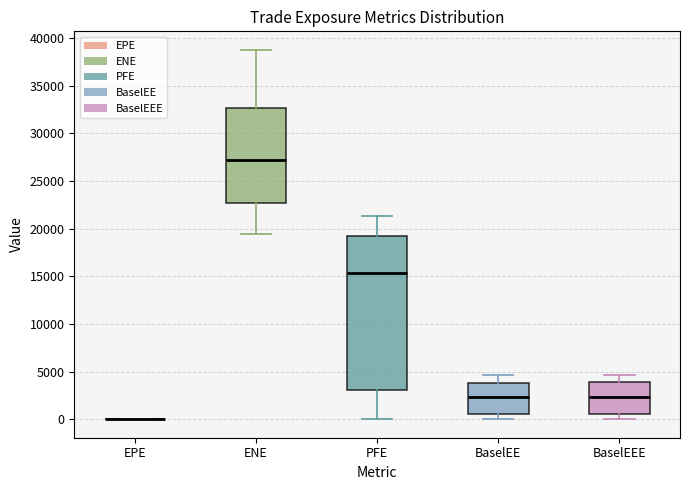

Reading left to right, read every box against the y-axis: the position of its median line, the range the box covers, and the ends of its whiskers. The values are not printed on the chart, so give them approximately, as read against the axis.

EPE: box collapsed to a line at 0, whiskers 0 to 0
ENE: median 27000, box 22500 to 32500, whiskers 19500 to 39000
PFE: median 15500, box 3000 to 19000, whiskers 0 to 21500
BaselEE: median 2500, box 500 to 4000, whiskers 0 to 4500
BaselEEE: median 2500, box 500 to 4000, whiskers 0 to 4500